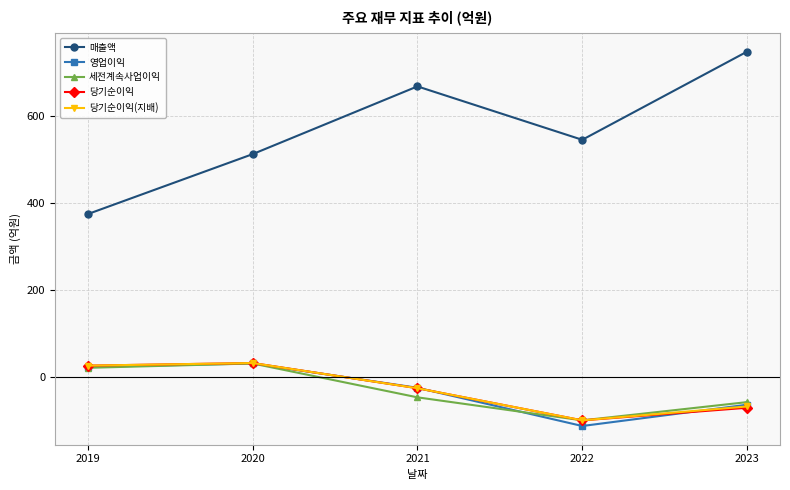

The 세전계속사업이익 series shows 21 at 2019. True or false?

True